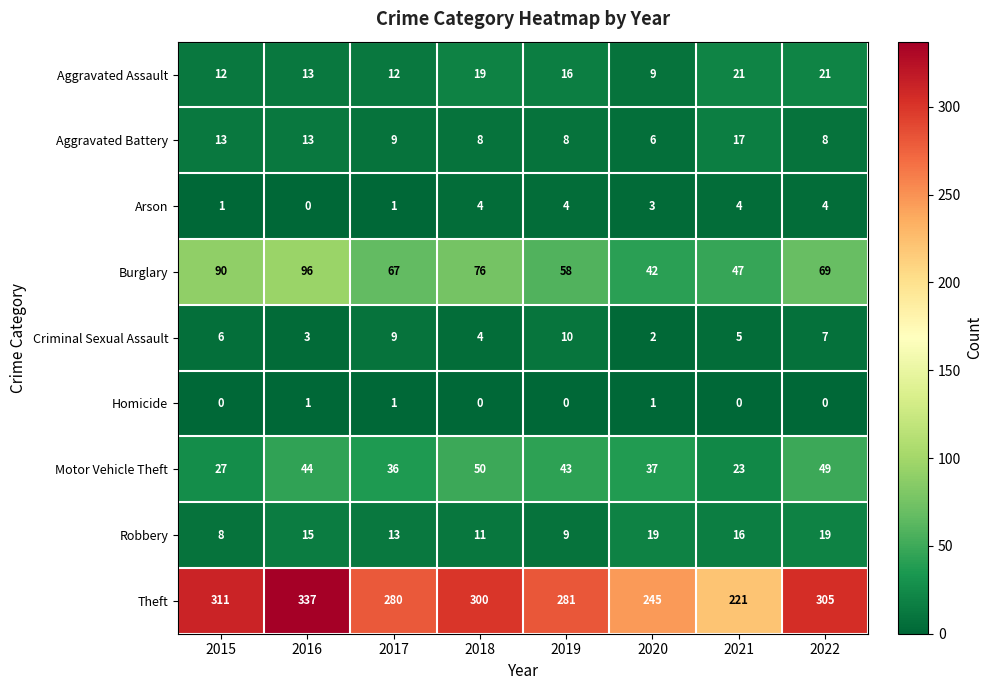

True or false: Motor Vehicle Theft has a value of 76 at 2016.

False